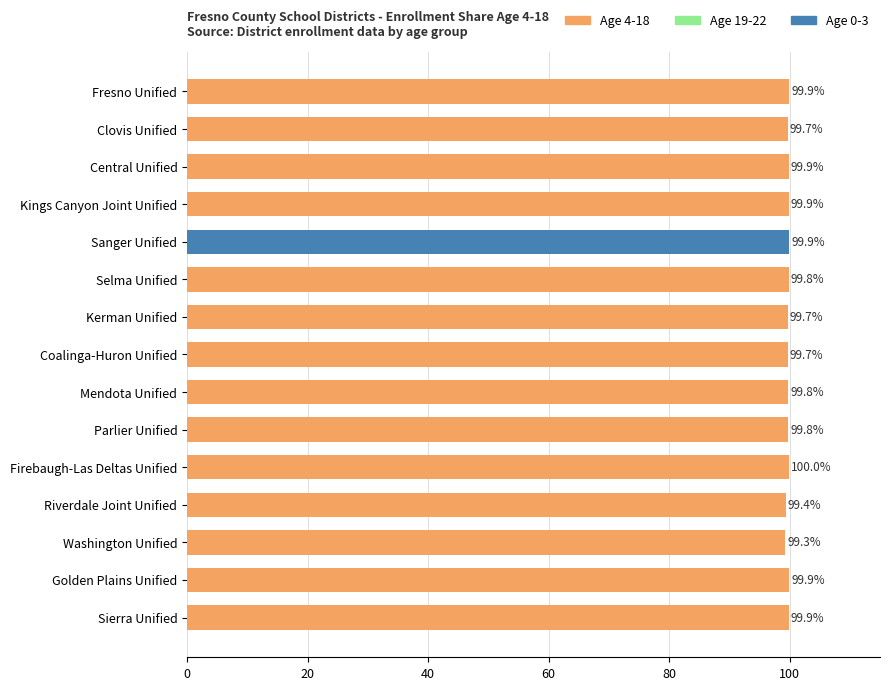

What is the label of the 7th bar from the top?

Kerman Unified